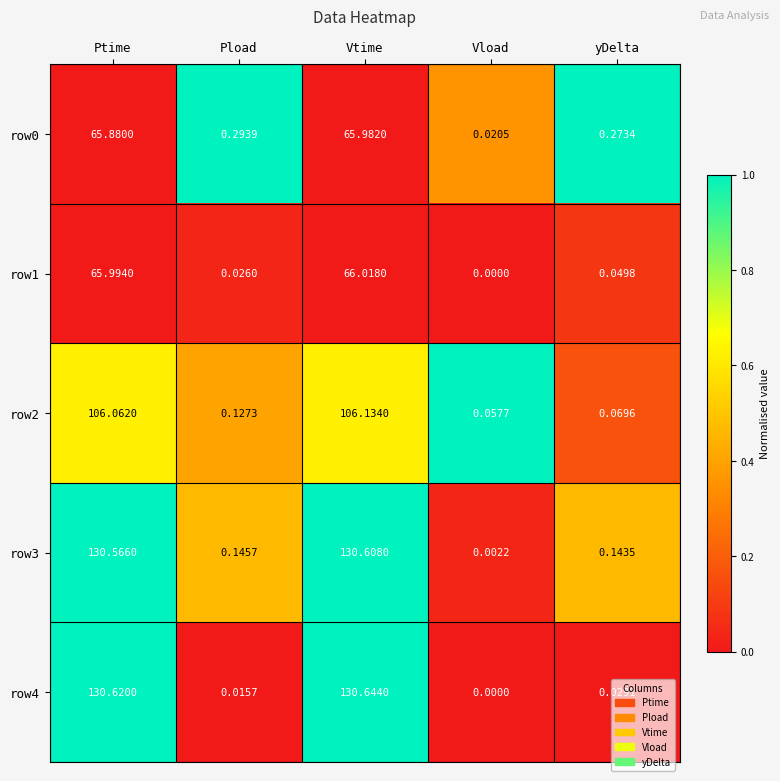

Rank the categories by row0 value from highest to lowest.

Vtime, Ptime, Pload, yDelta, Vload